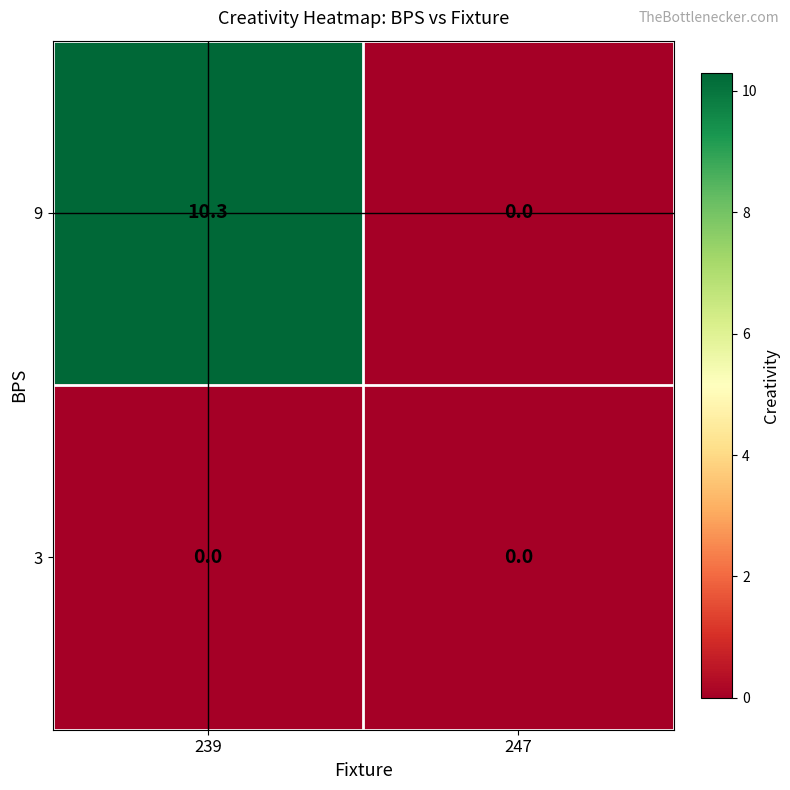

Which label corresponds to the largest value in the chart?

239